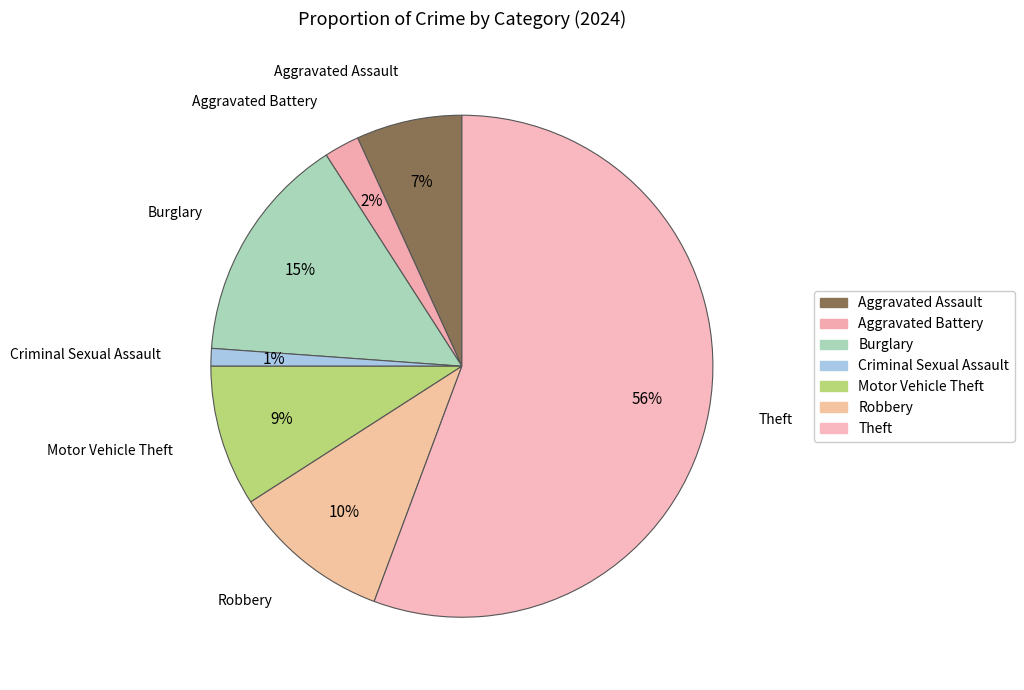

Is there a majority slice in this chart?

Yes